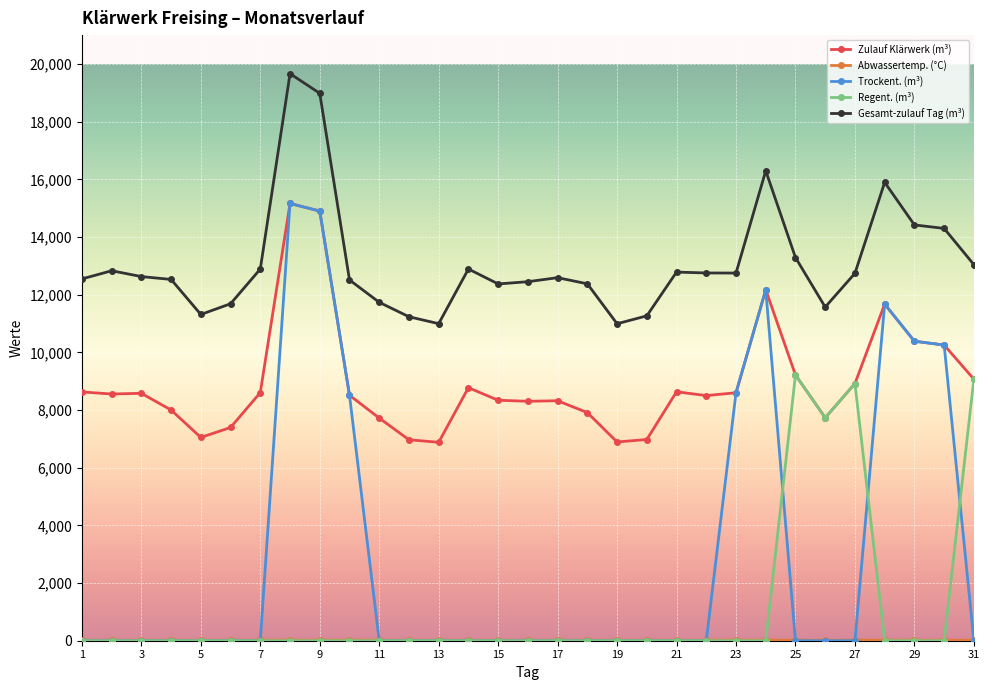

True or false: Gesamt-zulauf Tag (m³) and Regent. (m³) intersect in this chart.

False